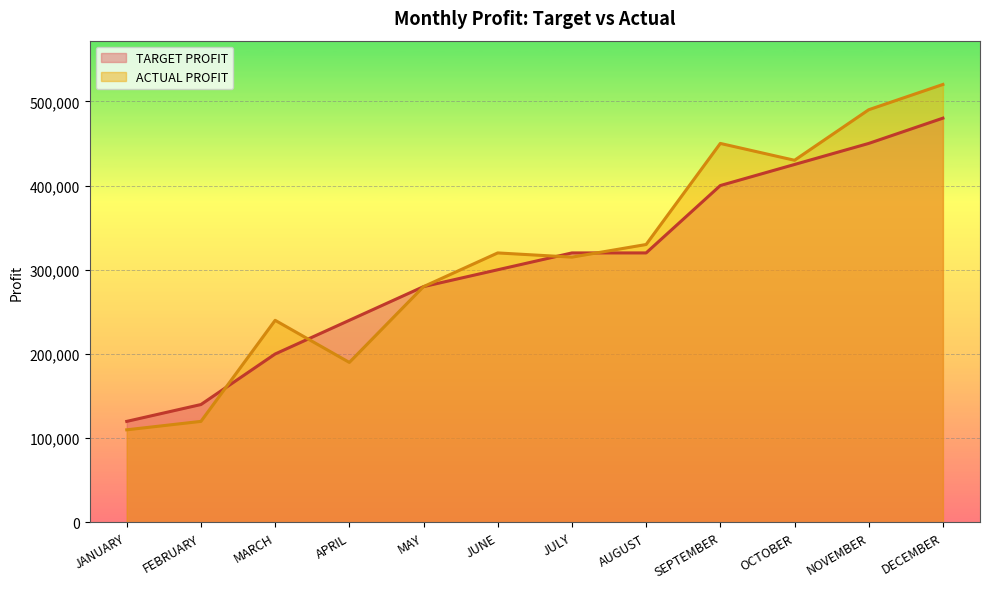

What is the difference between the TARGET PROFIT values at JANUARY and FEBRUARY?

20000